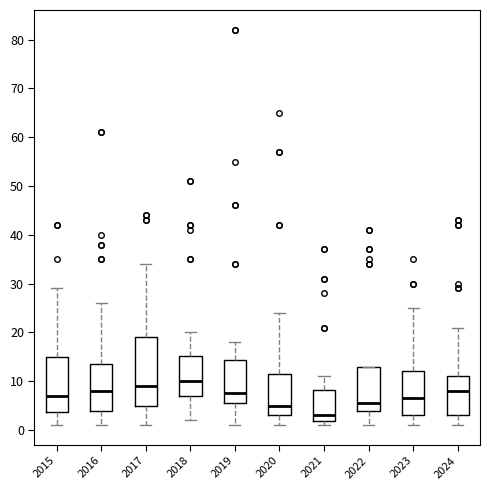

Which box's median line is the highest?

2018